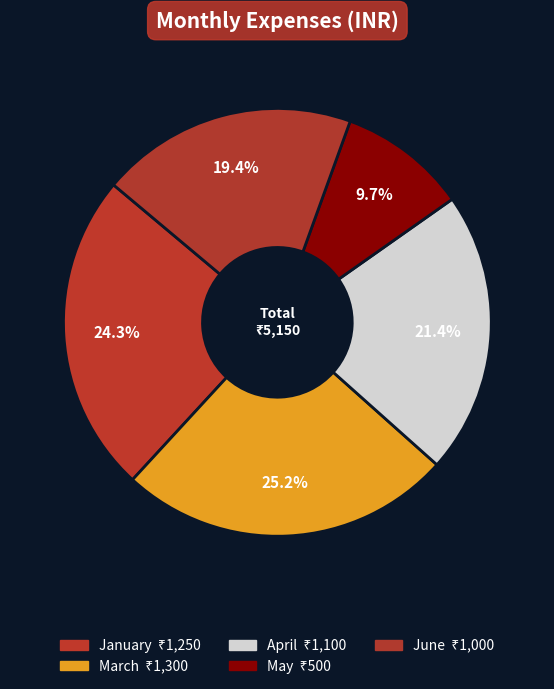

To the nearest percent, what is the combined percentage of March and June?

45%